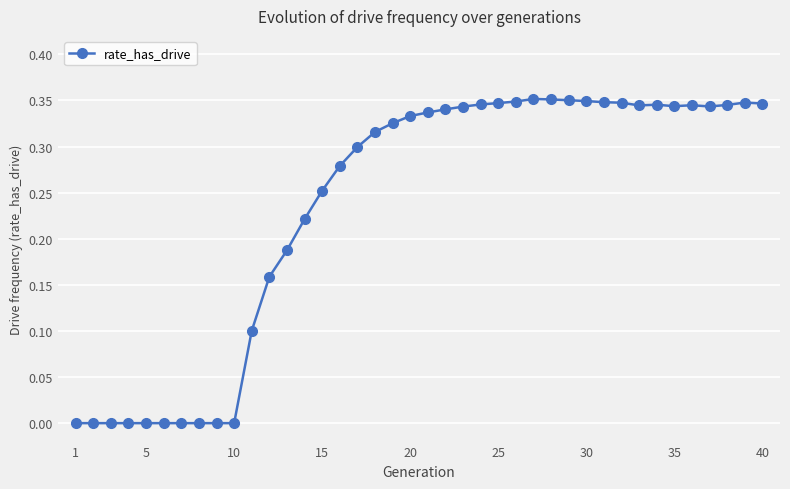

What is the sum of all values?

9.4